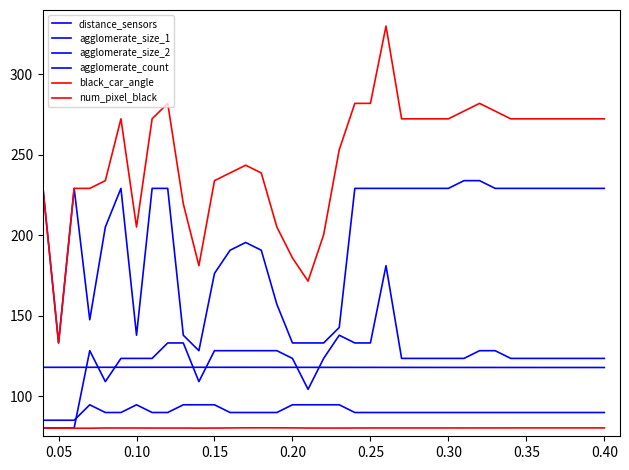

At which category does agglomerate_size_1 reach its first local valley?

0.05